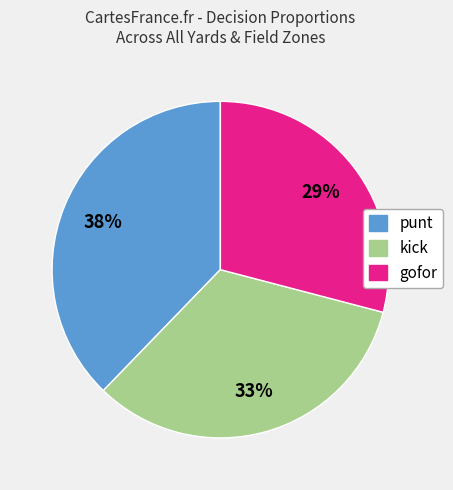

Between gofor and kick, which is larger?

kick